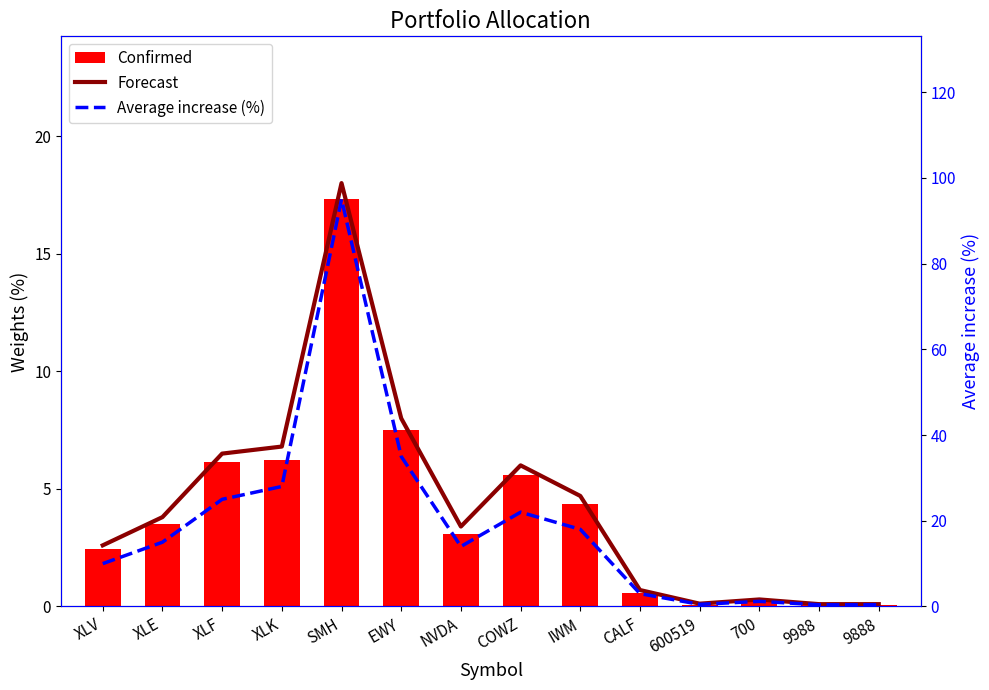

At which label does Average increase (%) reach its peak?

SMH